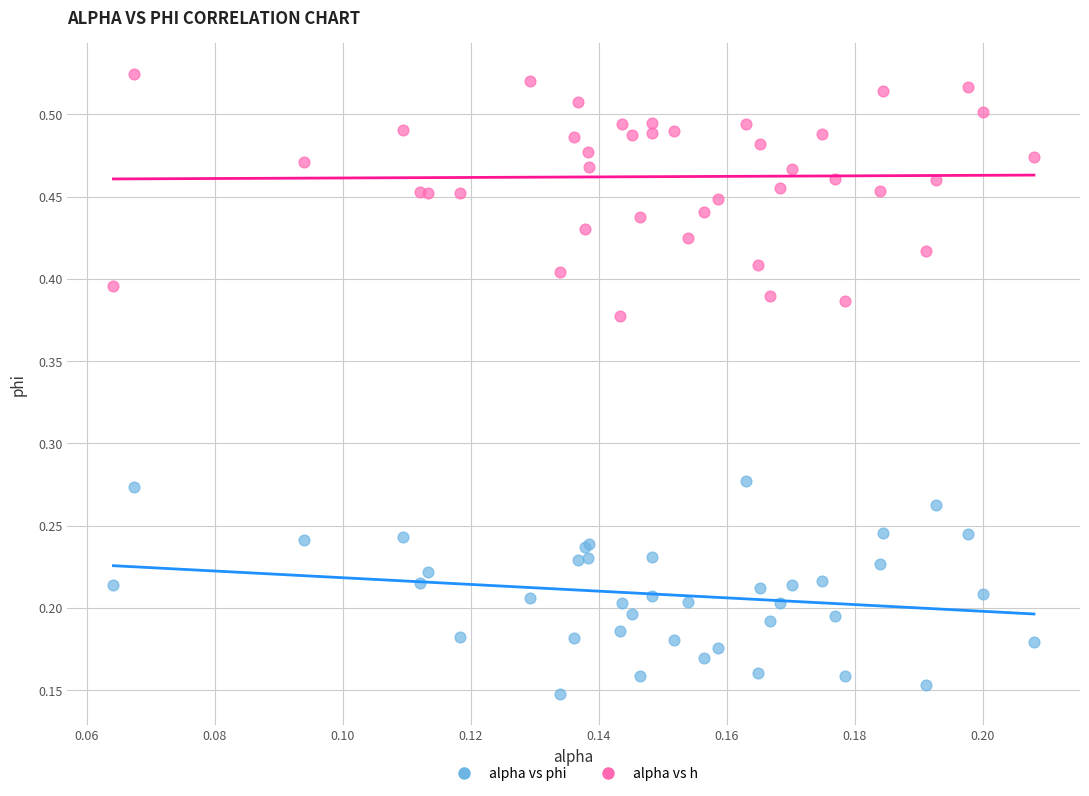

Which series has the widest spread of Y values?

alpha vs phi